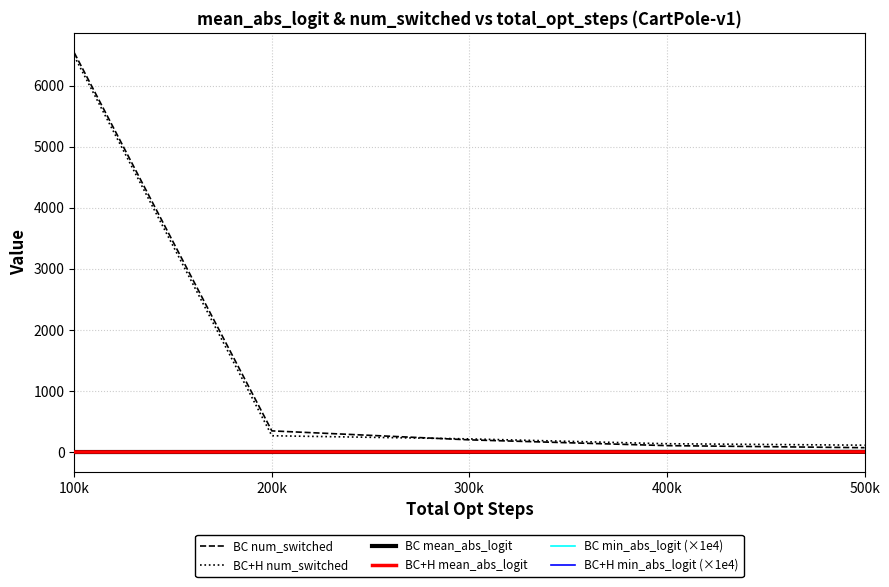

Does the chart display data point markers on the line(s)?

No